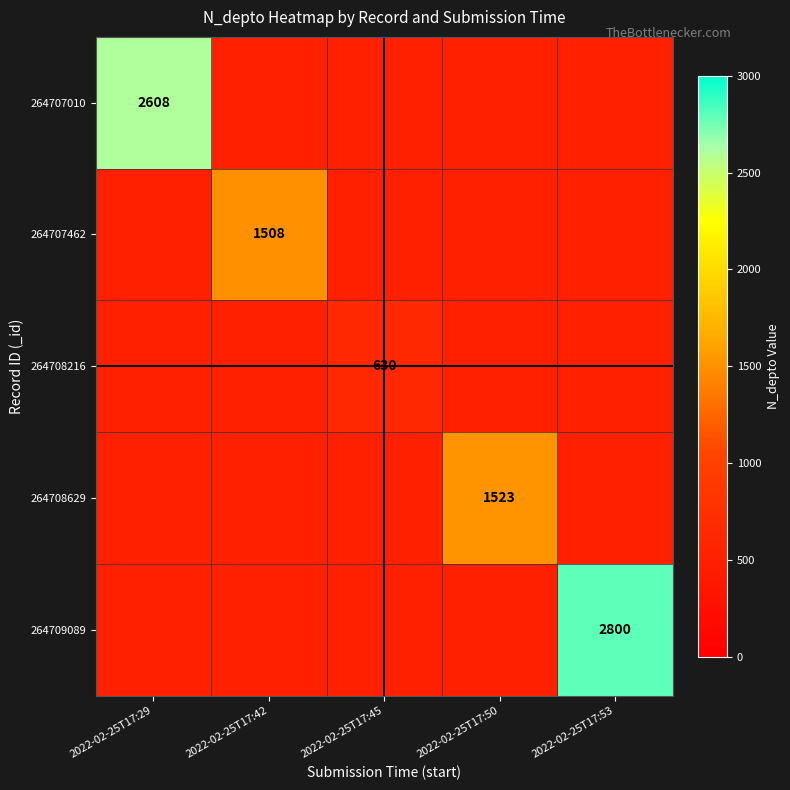

Which has a higher value, 2022-02-25T17:53 or 2022-02-25T17:50?

2022-02-25T17:50